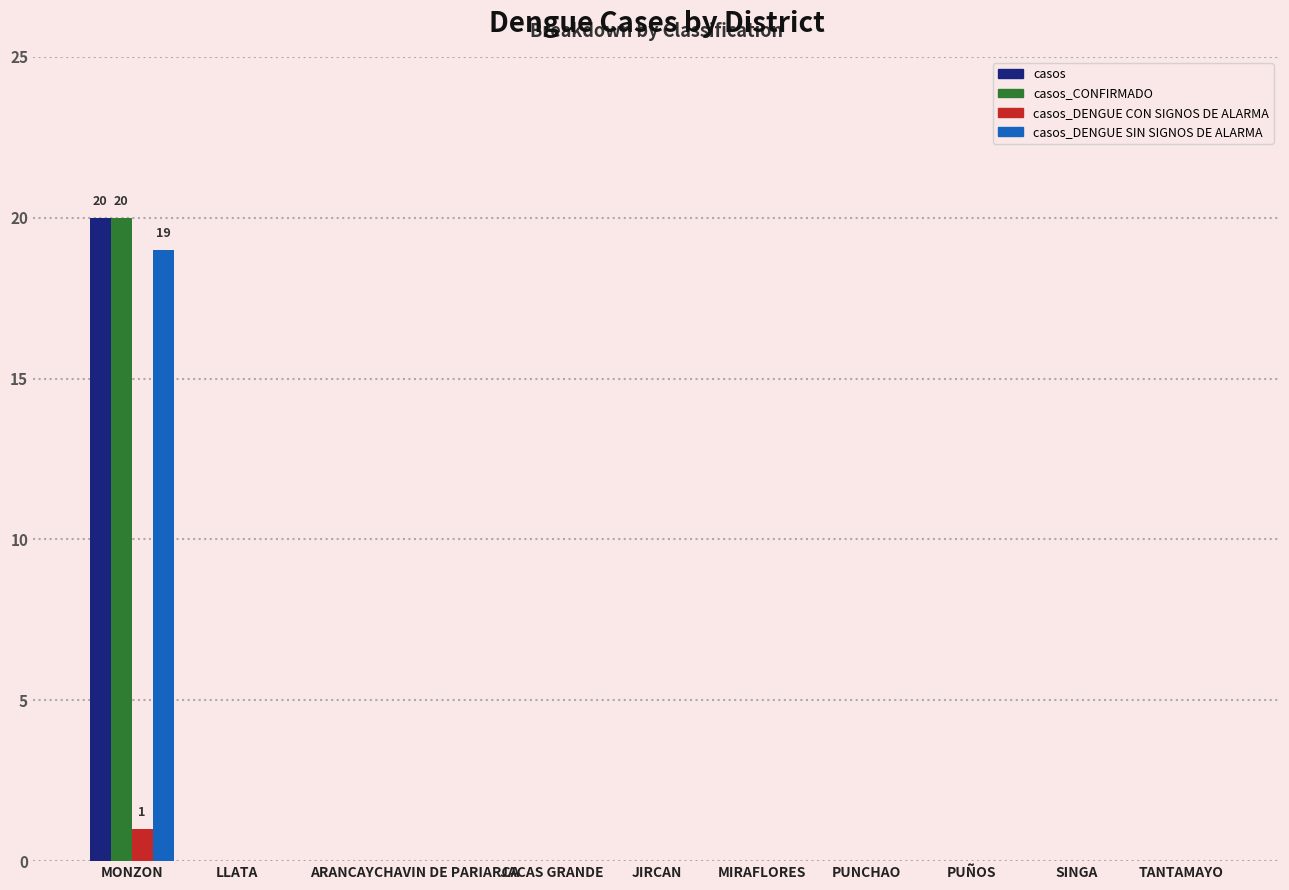

Is it true that casos_DENGUE CON SIGNOS DE ALARMA equals 0 at LLATA?

True